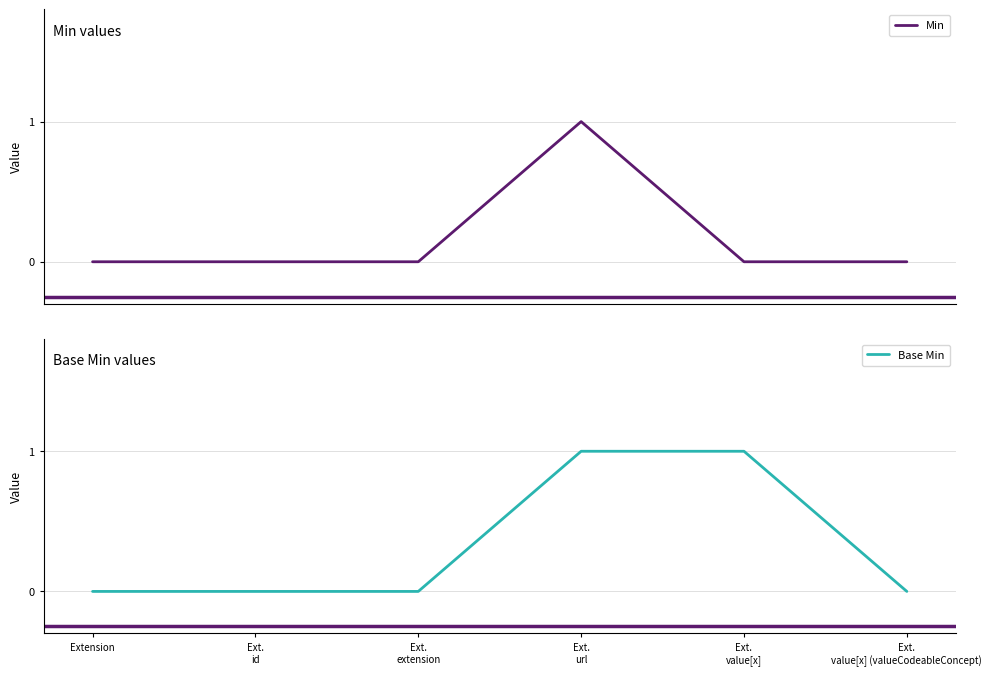

What is the sum of all Base Min values?

2